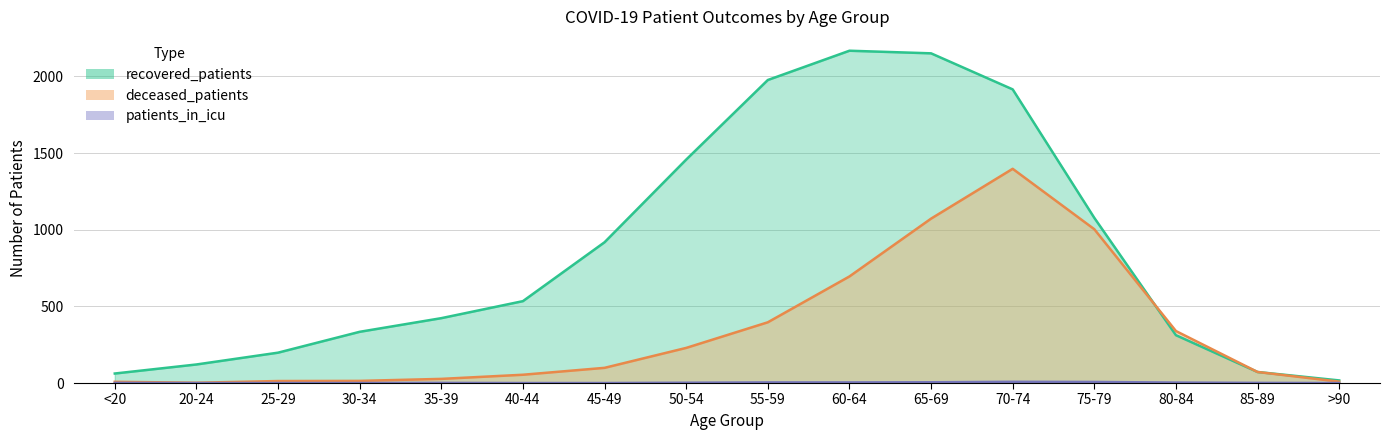

True or false: patients_in_icu has more than 2 points higher than both neighbors.

False